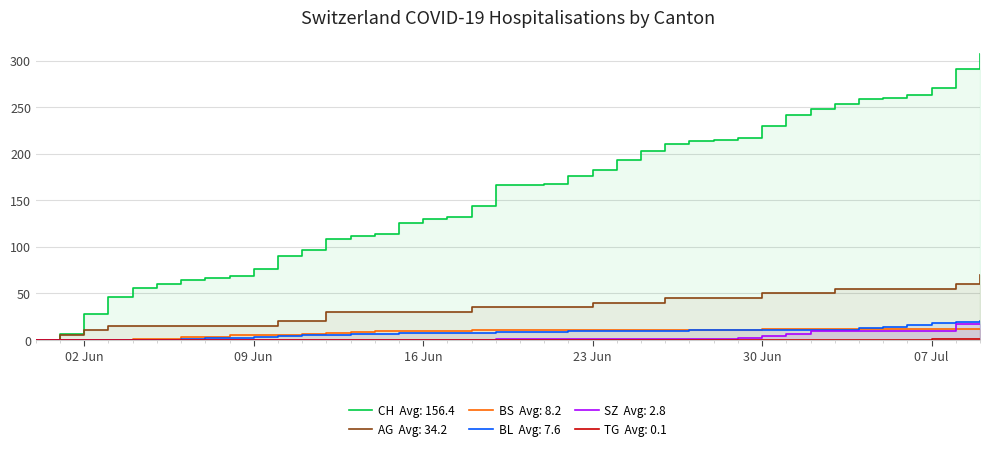

Reading left to right, what are all the values shown in this chart?

CH: 0	6	28	46	56	60	64	66	69	76	90	96	108	112	114	126	130	132	144	166	166	167	176	182	193	203	211	214	215	217	230	242	248	254	259	260	263	271	291	307
BL: 0	0	0	0	0	0	1	2	2	3	4	5	5	6	6	7	7	7	7	8	8	8	9	9	9	9	9	10	10	10	10	11	11	11	13	14	16	18	19	20
BS: 0	0	0	0	1	1	3	3	5	5	5	6	7	8	9	9	9	9	10	10	10	11	11	11	11	11	11	11	11	11	12	12	12	12	12	12	12	12	12	12
SZ: 0	0	0	0	0	0	0	0	0	0	0	0	0	0	0	0	0	0	0	1	1	1	1	1	1	1	1	1	1	2	4	6	9	9	9	9	9	9	17	17
TG: 0	0	0	0	0	0	0	0	0	0	0	0	0	0	0	0	0	0	0	0	0	0	0	0	0	0	0	0	0	0	0	0	0	0	0	0	0	1	1	1
AG: 0	5	10	15	15	15	15	15	15	15	20	20	30	30	30	30	30	30	35	35	35	35	35	40	40	40	45	45	45	45	50	50	50	55	55	55	55	55	60	70